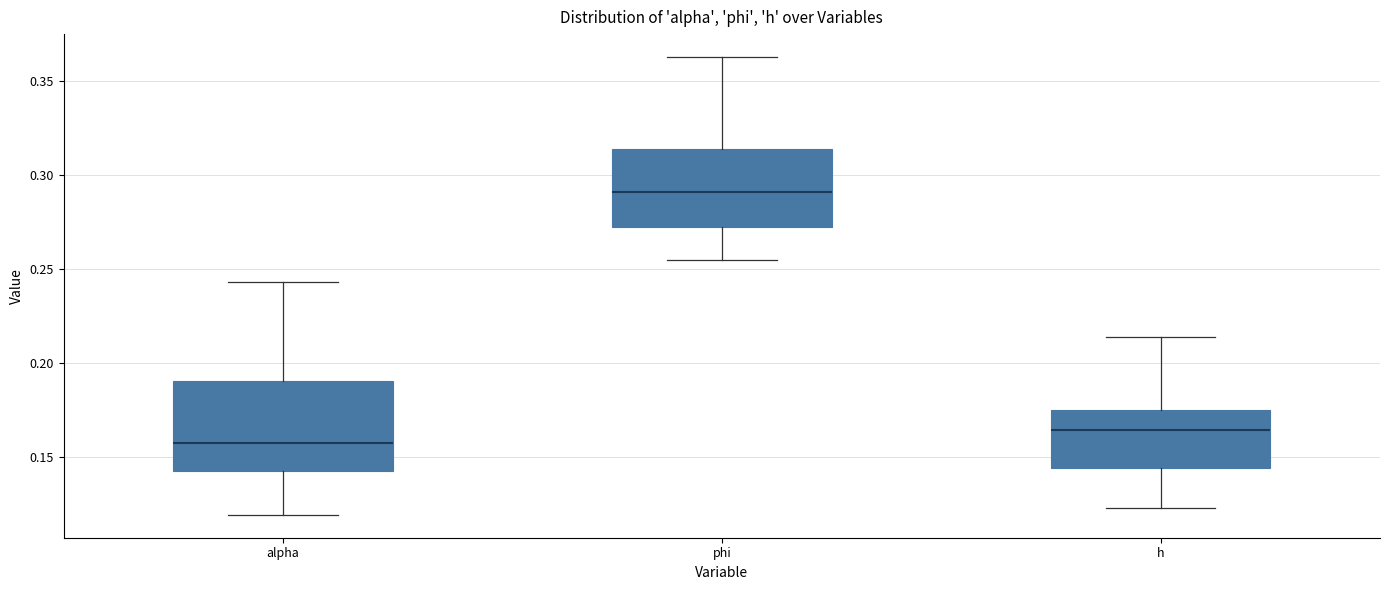

Where is the upper edge of the box for h on the y-axis? The values are not printed on the chart, so give them approximately, as read against the axis.

0.175